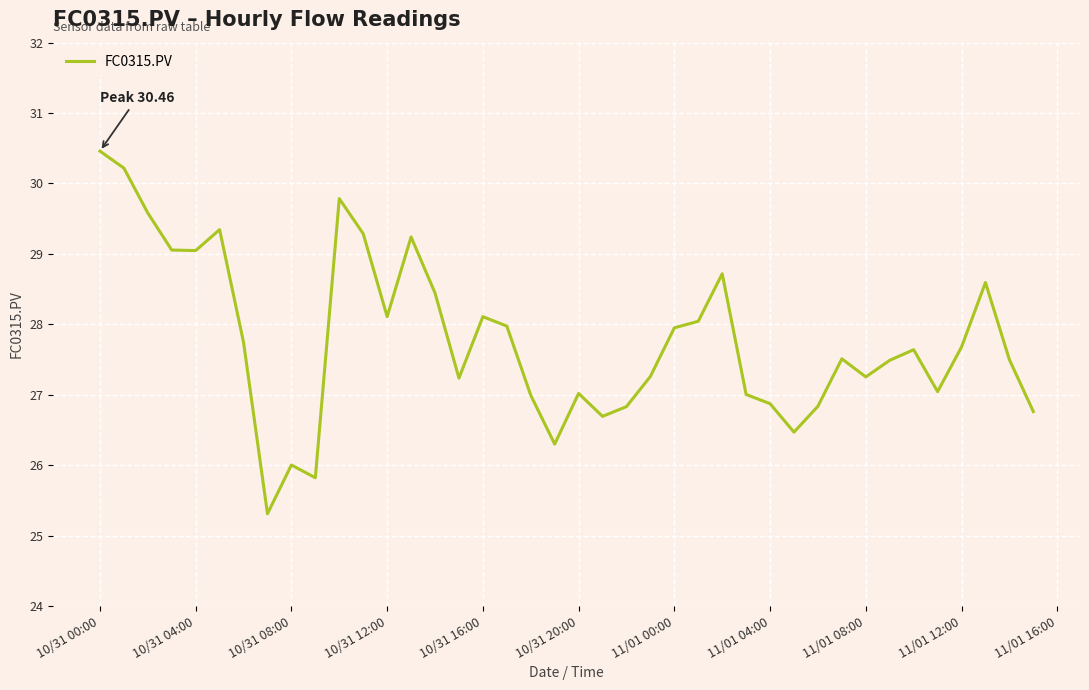

What is the minimum value shown in the chart?

25.3